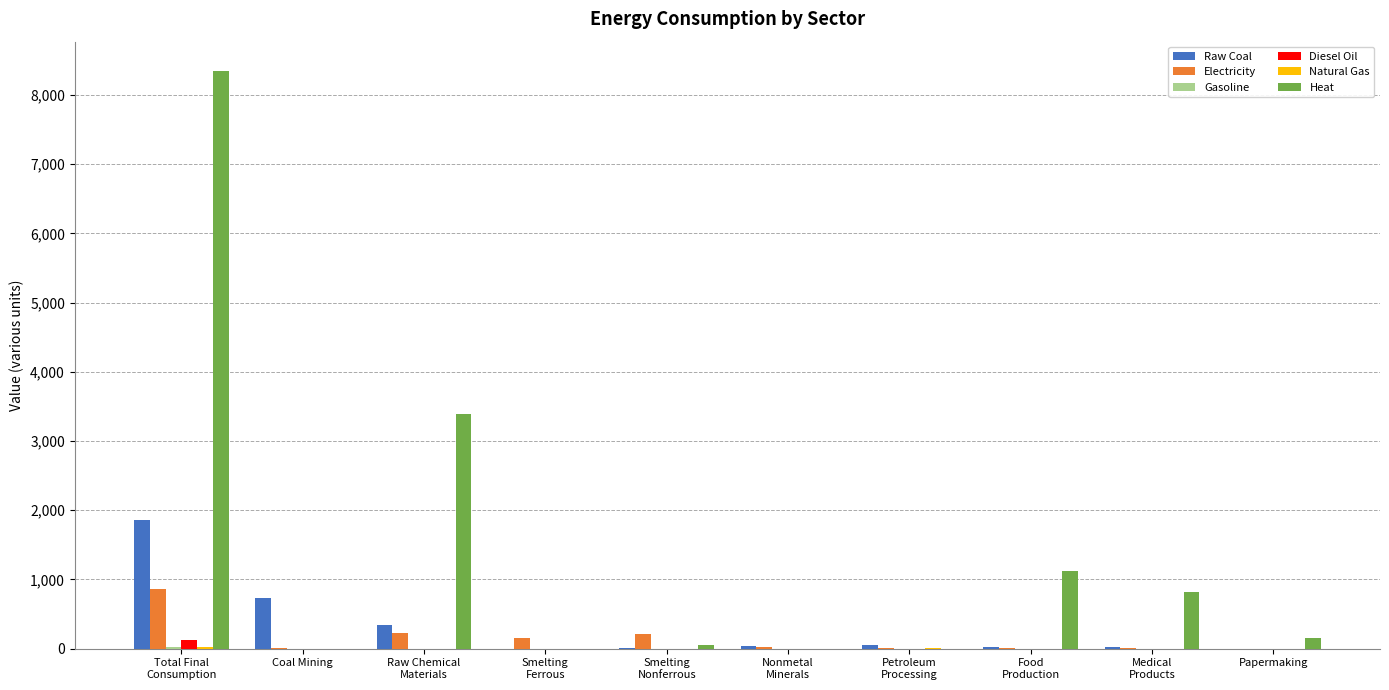

At which category is the sum across all series the highest?

Total Final
Consumption